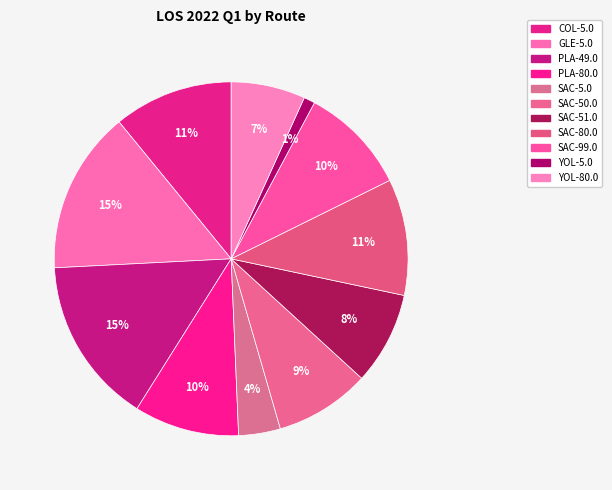

What portion of the pie excludes SAC-5.0?

96.2%